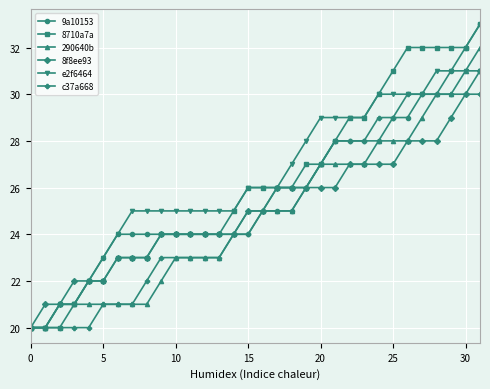

What is the maximum value shown in the chart?

33